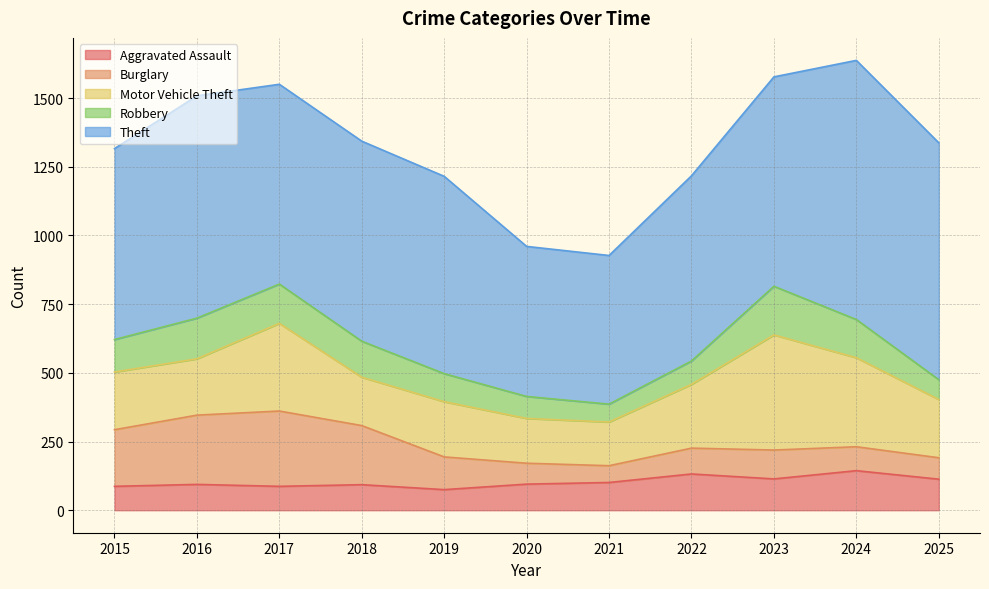

Reading left to right, extract all data points from this chart.

Aggravated Assault: 87	94	87	93	75	95	101	132	114	144	113
Burglary: 206	252	274	215	119	76	61	94	105	87	78
Motor Vehicle Theft: 210	205	319	176	201	163	159	232	419	324	212
Robbery: 118	148	143	131	102	80	65	85	177	139	72
Theft: 695	809	727	728	718	546	541	674	762	943	862